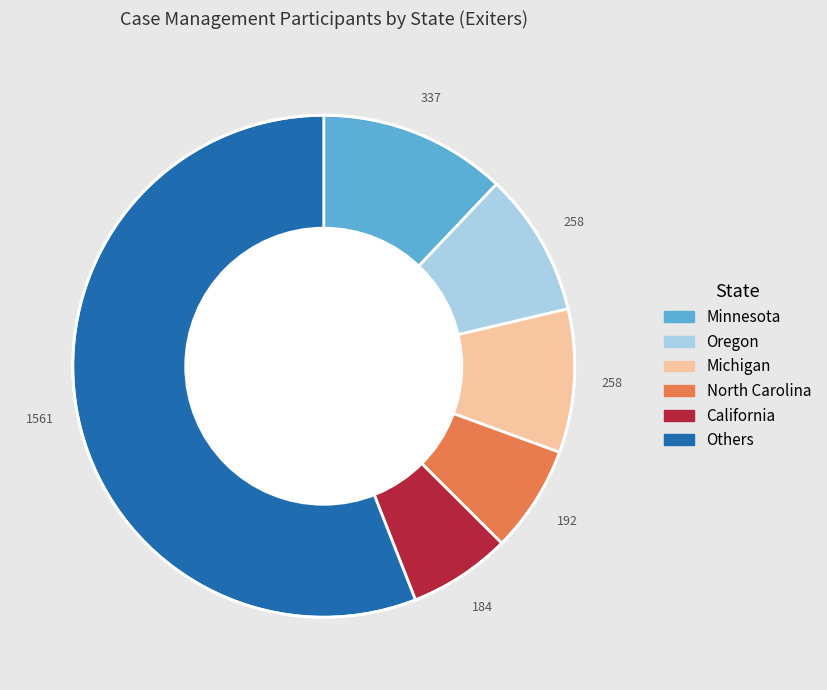

Is there a majority slice in this chart?

Yes